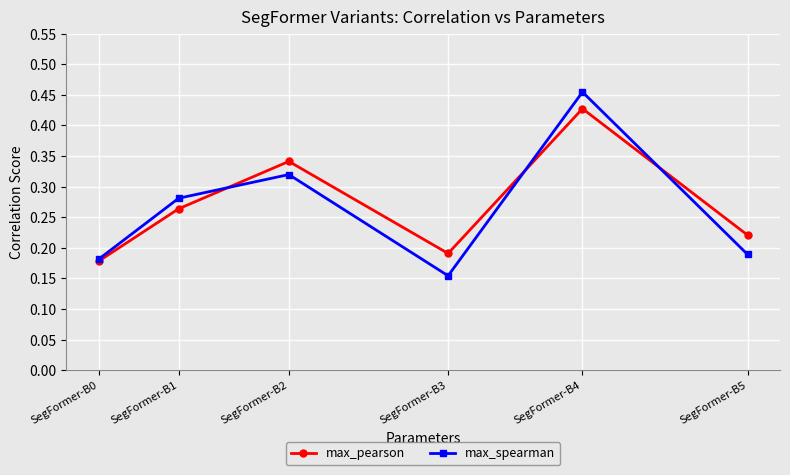

Is the value of max_spearman at SegFormer-B2 greater than the value of max_pearson at SegFormer-B4?

No